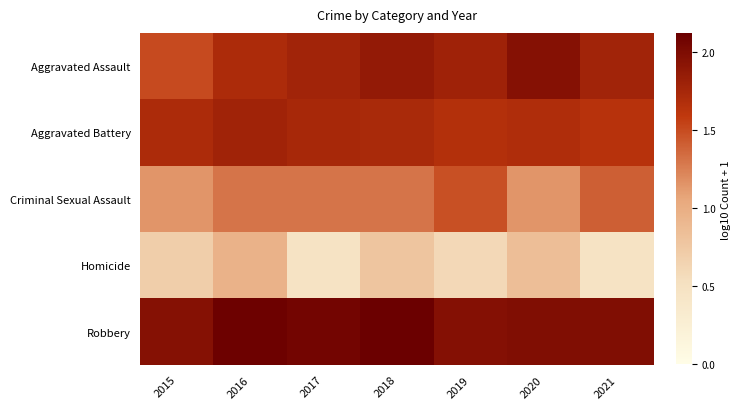

Reading right to left, transcribe all the data shown in this chart.

Aggravated Assault: 2021=1.8	2020=1.9	2019=1.8	2018=1.9	2017=1.8	2016=1.7	2015=1.5
Aggravated Battery: 2021=1.6	2020=1.7	2019=1.7	2018=1.7	2017=1.7	2016=1.8	2015=1.7
Criminal Sexual Assault: 2021=1.4	2020=1.1	2019=1.5	2018=1.3	2017=1.3	2016=1.3	2015=1.1
Homicide: 2021=0.5	2020=0.8	2019=0.6	2018=0.8	2017=0.5	2016=1.0	2015=0.7
Robbery: 2021=2.0	2020=2.0	2019=2.0	2018=2.1	2017=2.1	2016=2.1	2015=1.9